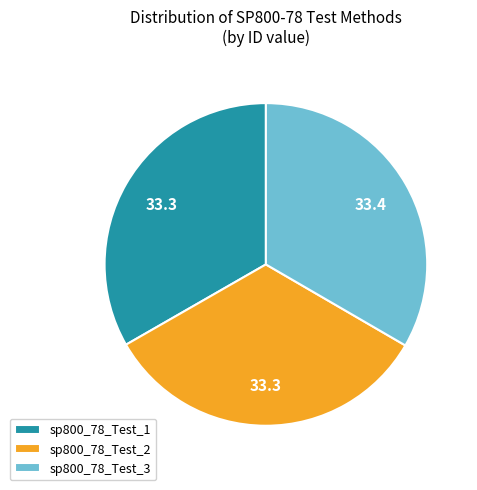

Count the number of slices in the pie.

3